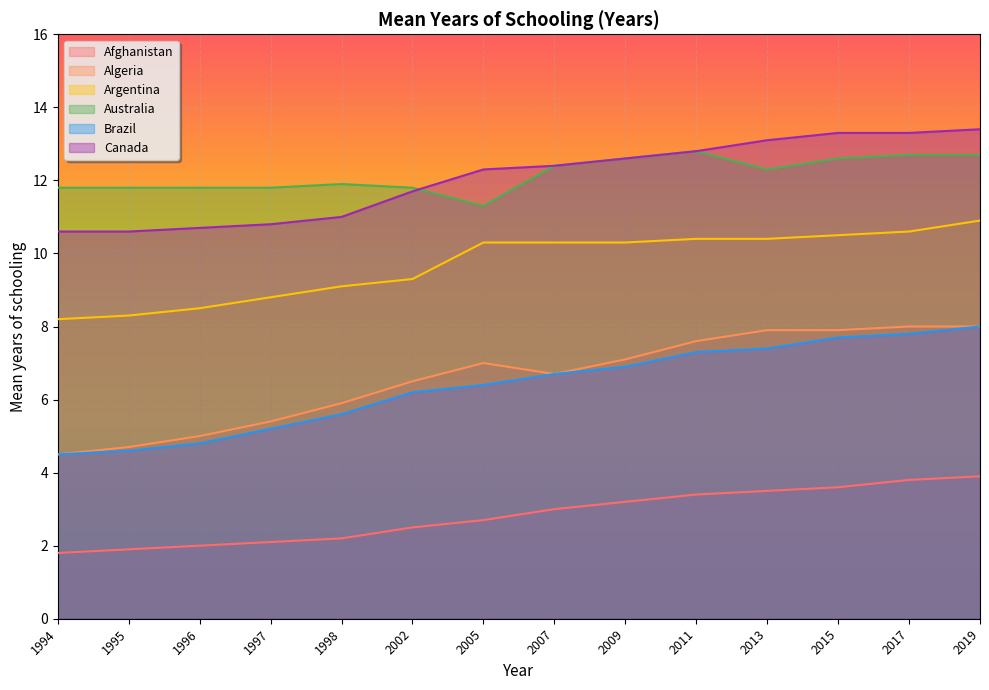

What is the difference between the Canada values at 2017 and 2019?

0.1